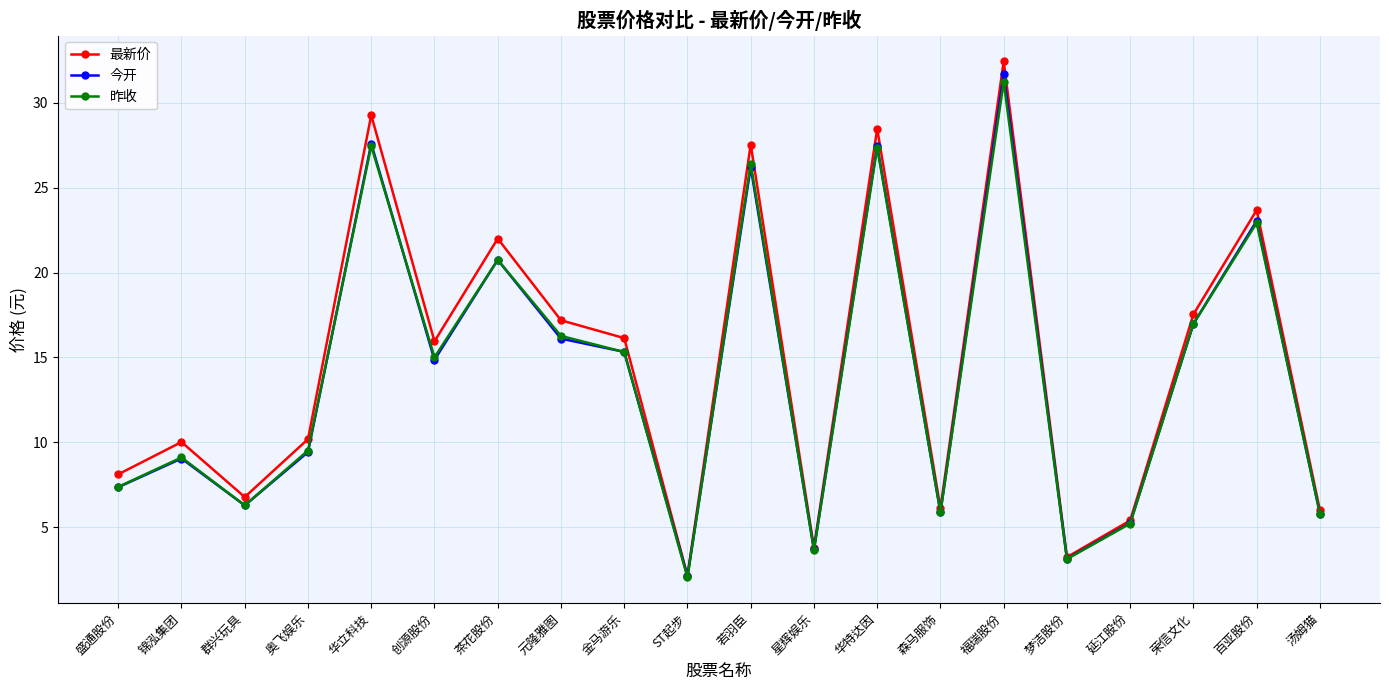

What is the label of the 20th point from the right?

盛通股份